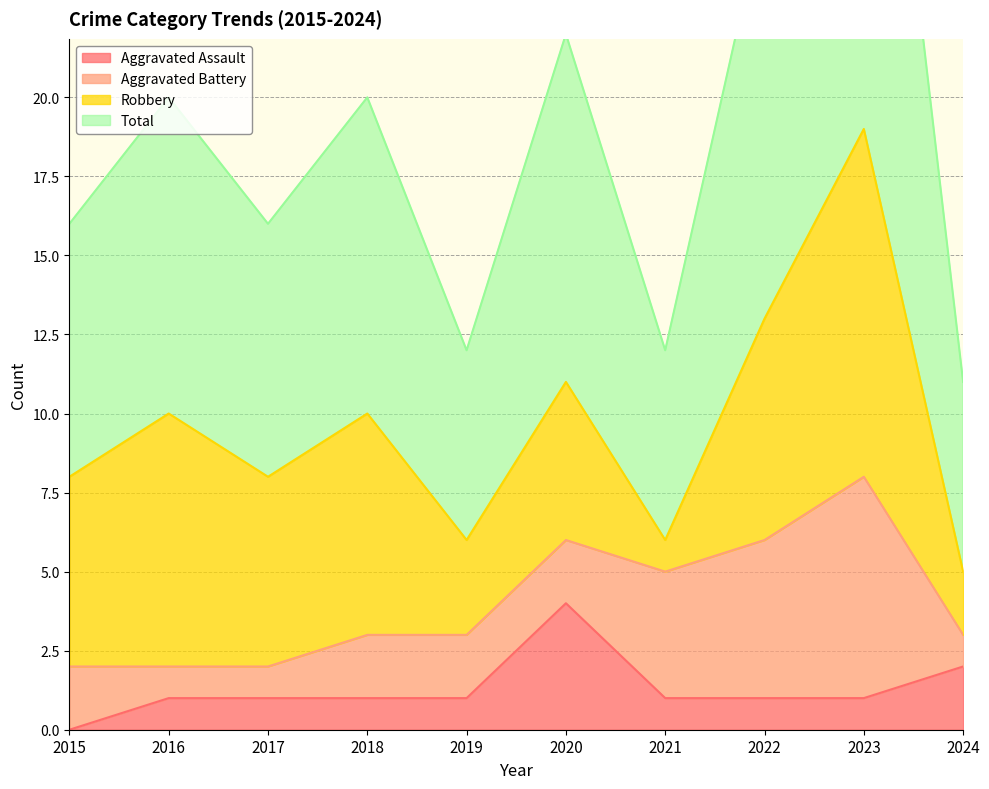

True or false: Total and Aggravated Assault cross at least once.

False